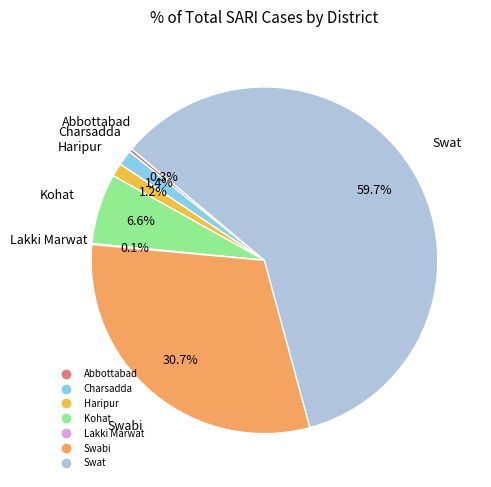

Is there any slice that represents more than half of the pie?

Yes